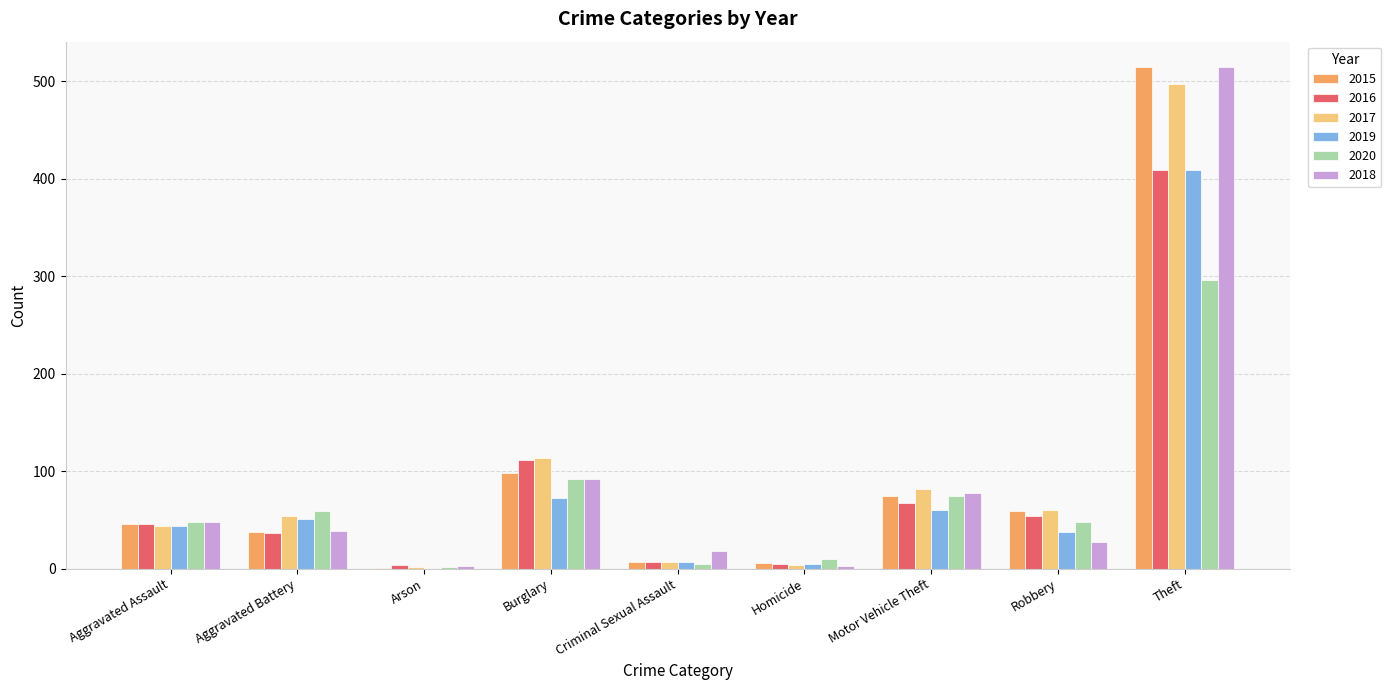

At which label is 2017 closest to 249?

Burglary